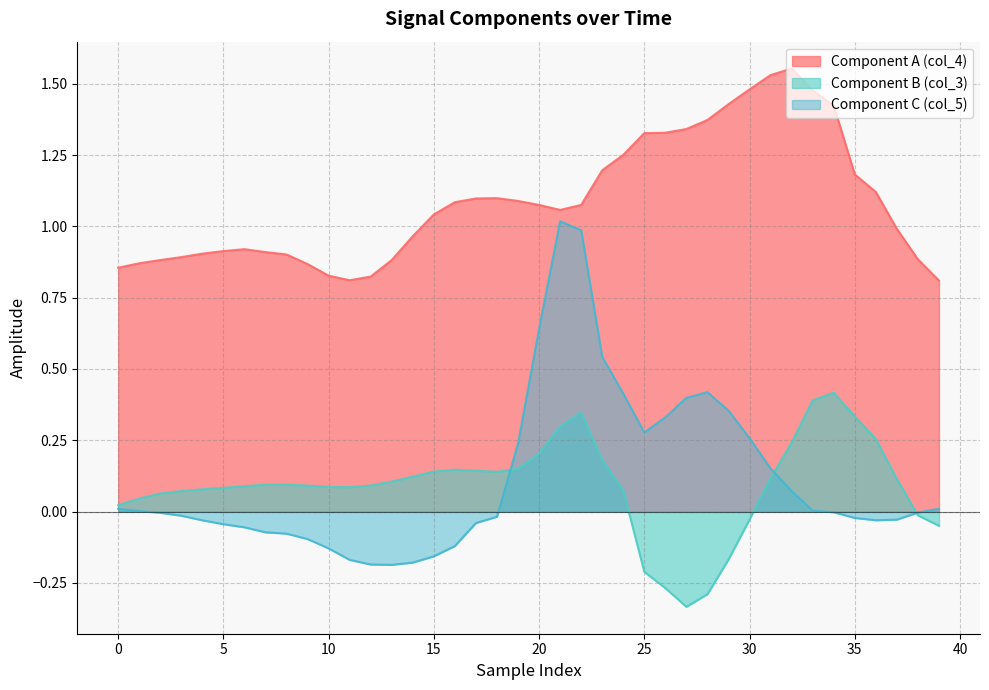

Which series changed the most between 11 and 16?

col_4